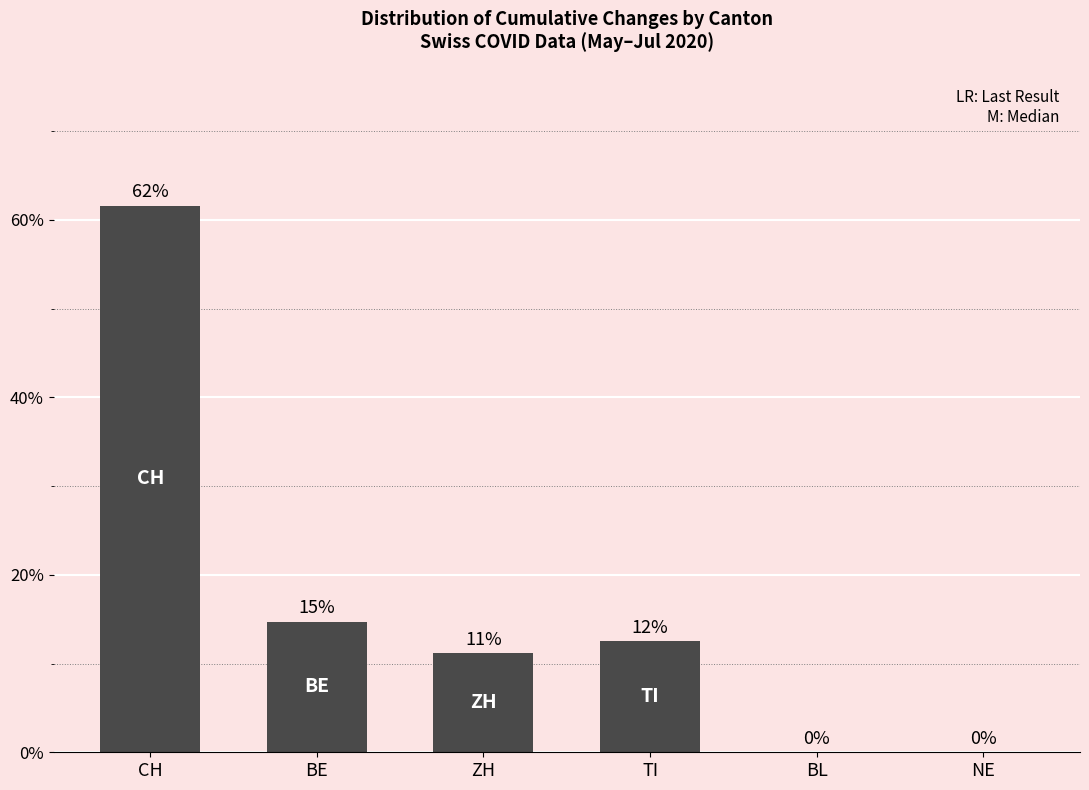

What is the difference between the values at NE and BE?

14.7